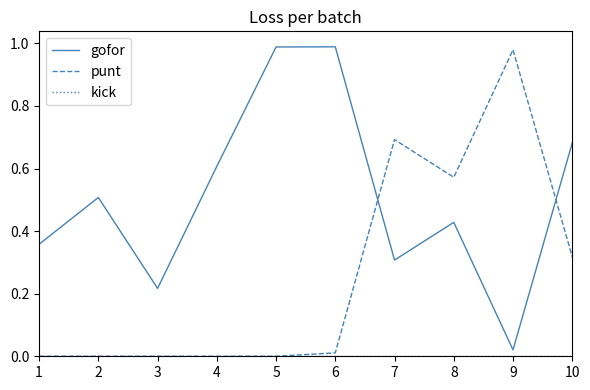

How many categories are shown in the chart?

10